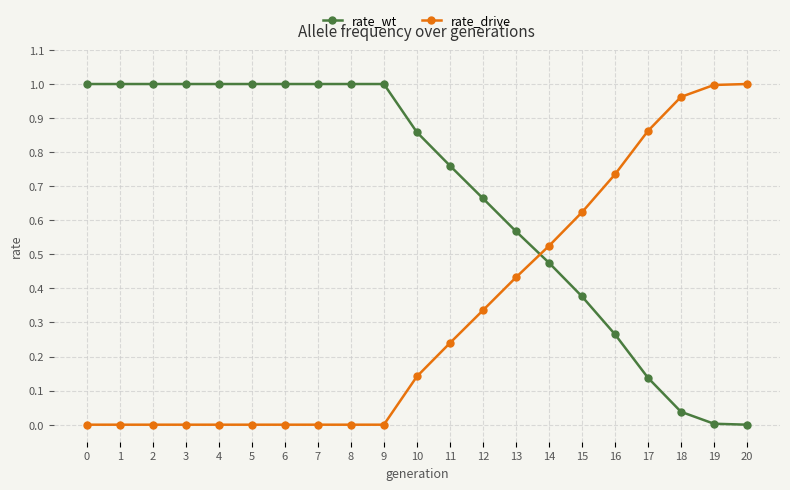

Is it true that rate_drive equals 0.7 at 7?

False